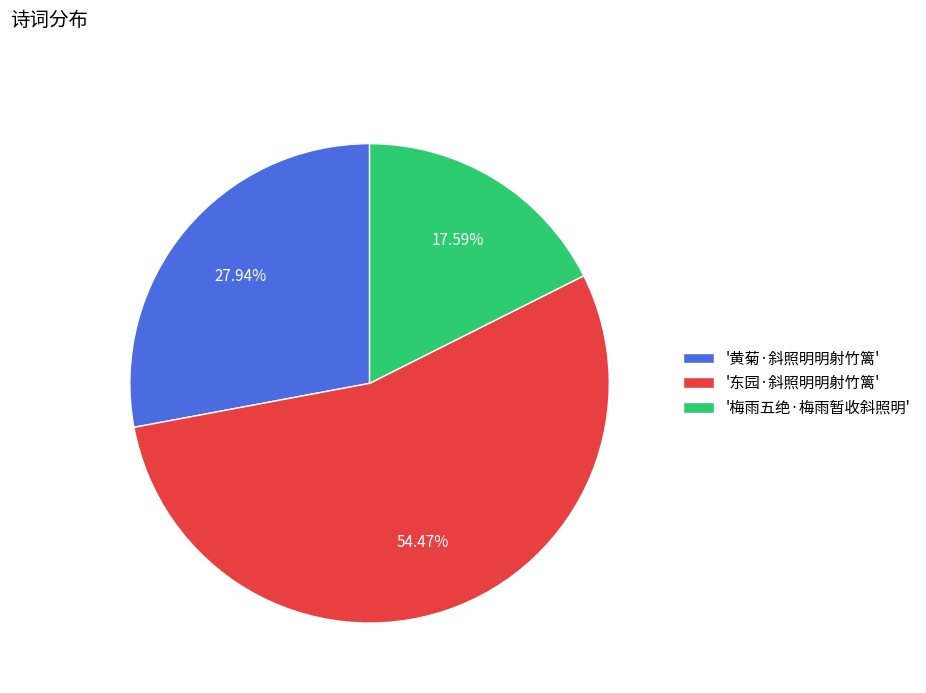

Rank the categories by value from lowest to highest.

'梅雨五绝·梅雨暂收斜照明', '黄菊·斜照明明射竹篱', '东园·斜照明明射竹篱'